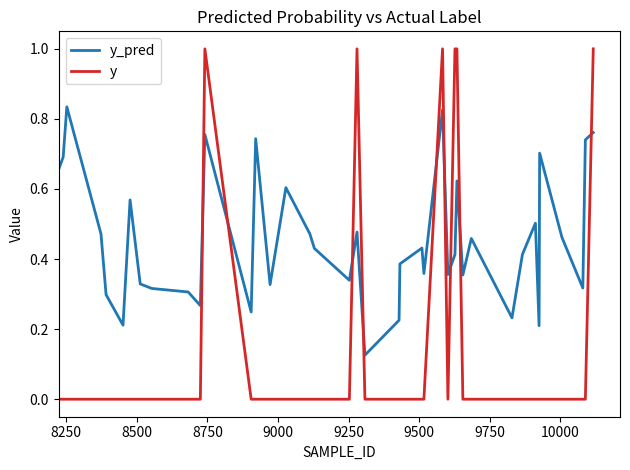

True or false: y and y_pred intersect in this chart.

True